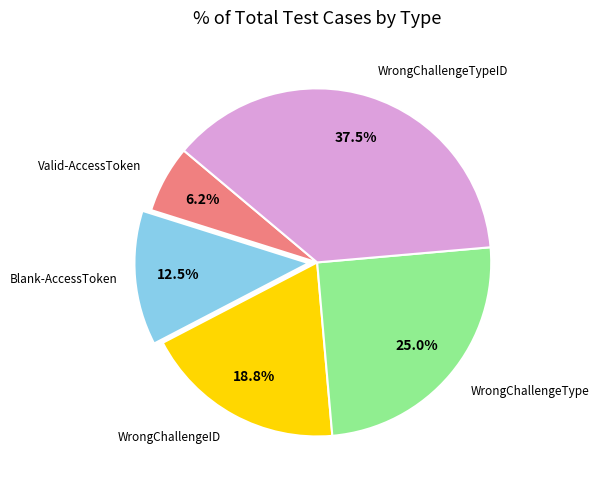

Does any single category account for the majority?

No